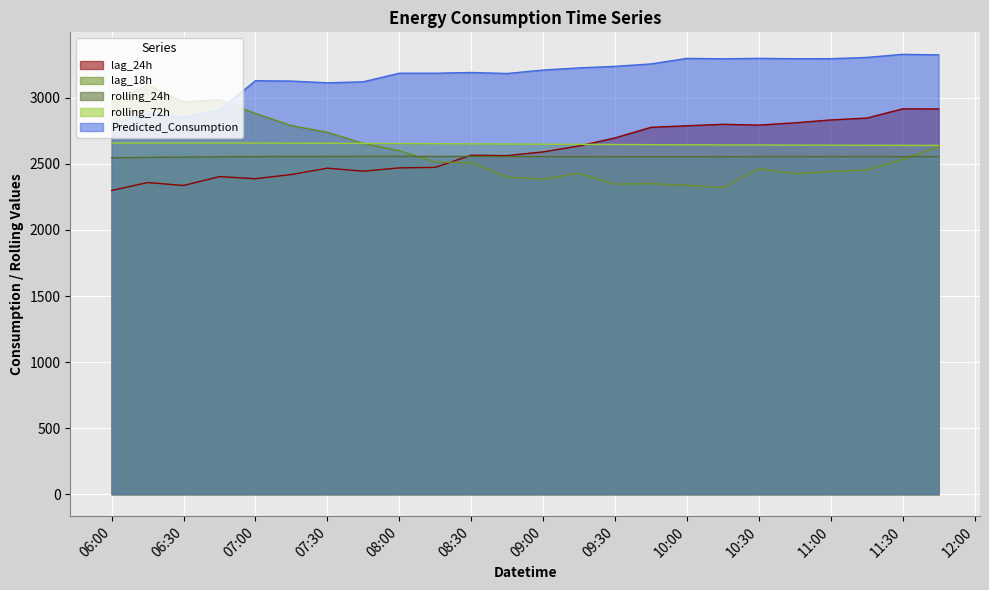

What is the minimum value shown in the chart?

2299.0